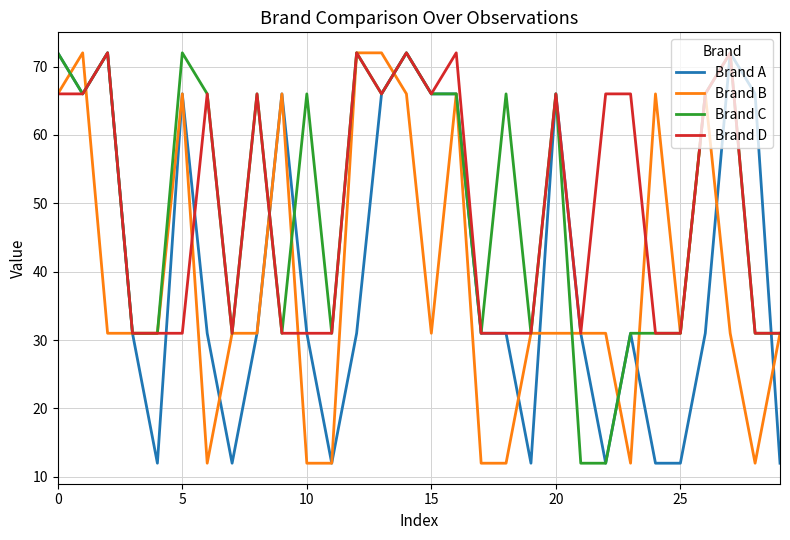

What is the greatest value displayed?

72